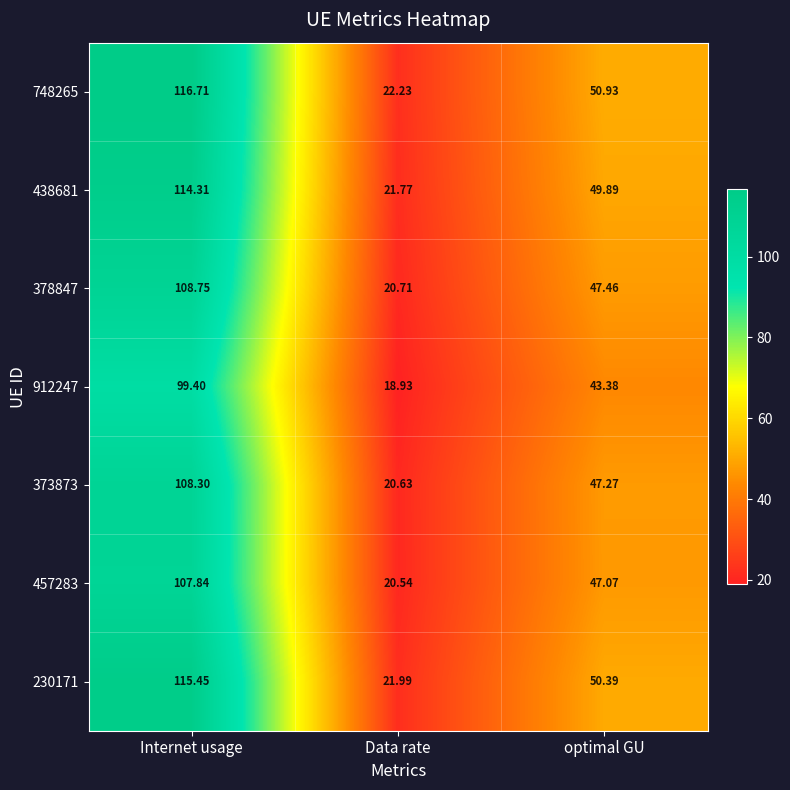

What is the spread (max minus min) of values at Internet usage?

17.3